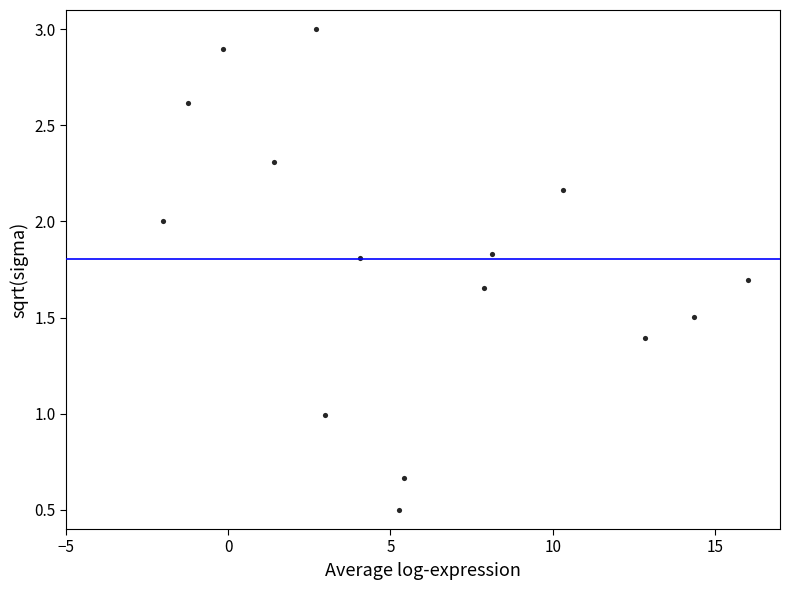

What is the range of X values (max minus min)?

18.0